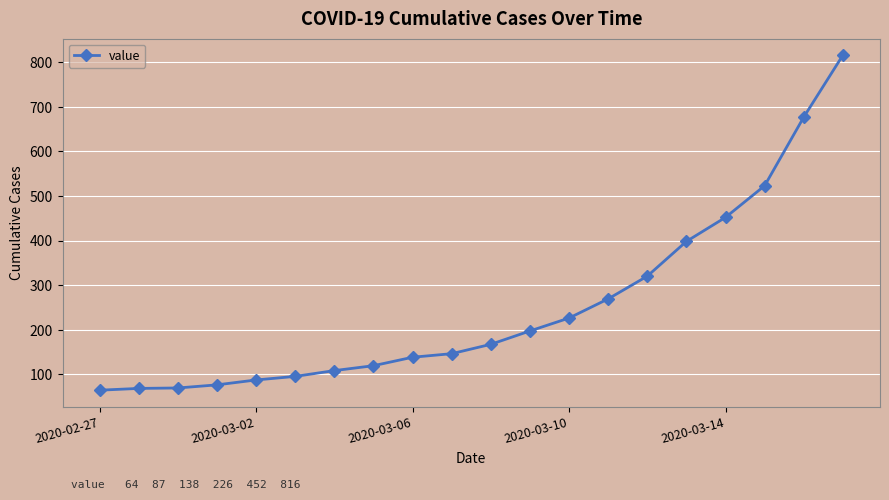

What is the value of the 11th point from the left?

167